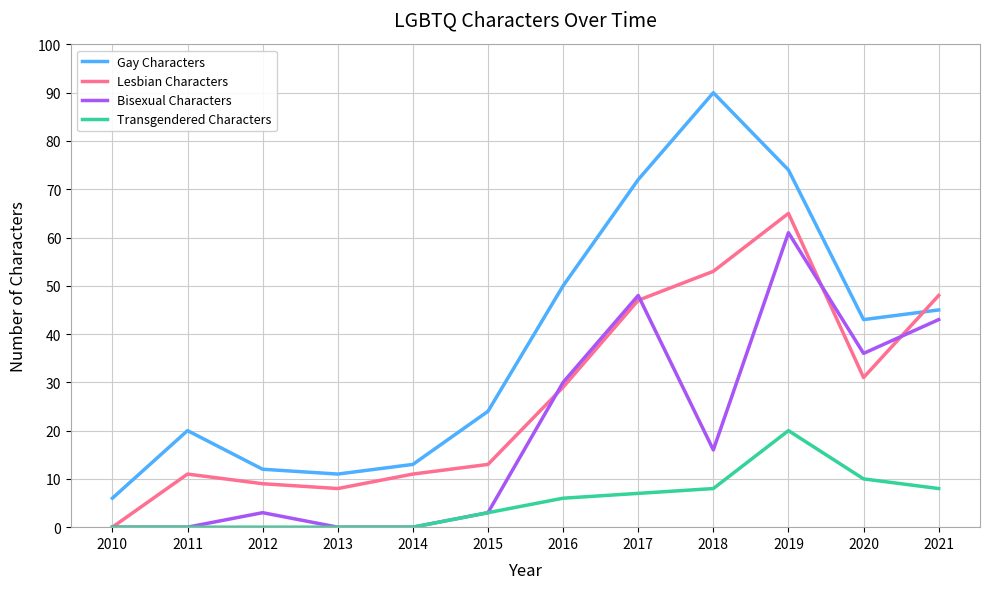

At which label is Gay Characters closest to 48?

2016